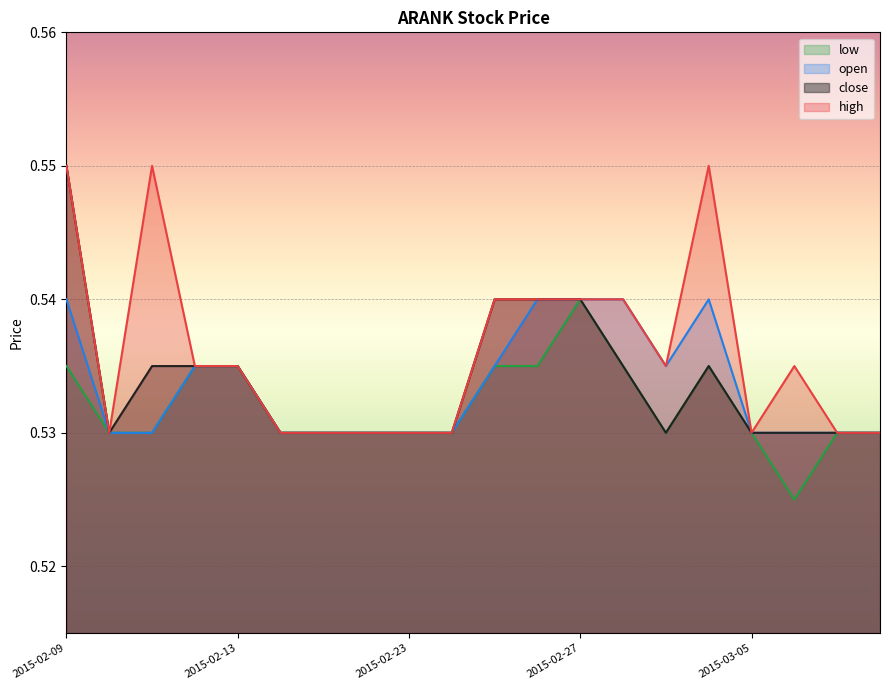

True or false: close and high cross at least once.

False